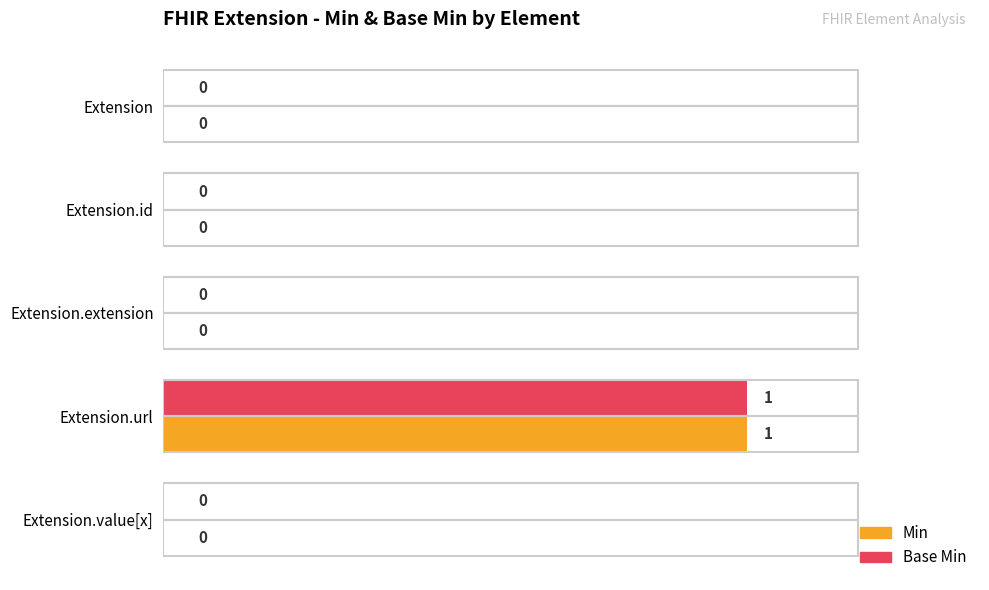

True or false: Base Min has a value of 0 at Extension.id.

True